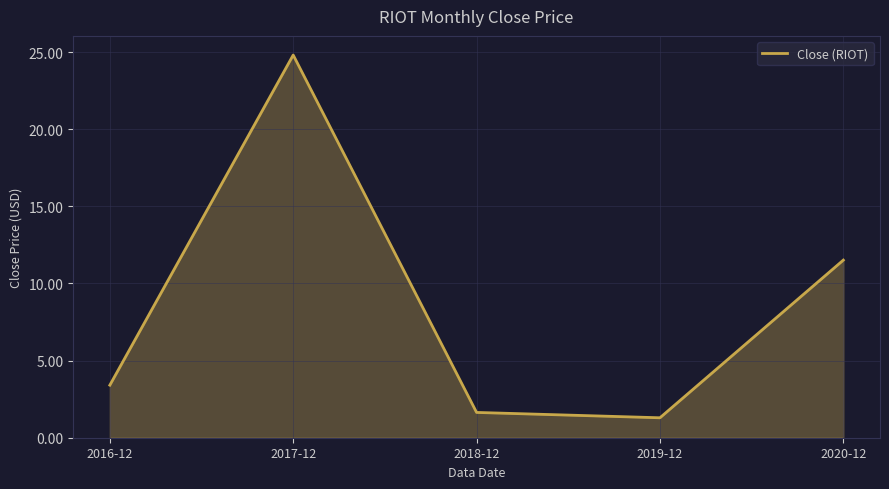

Which has a higher value, 2020-12 or 2016-12?

2020-12